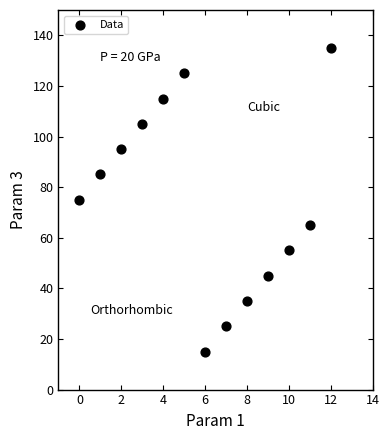

What is the range of Y values (max minus min)?

120